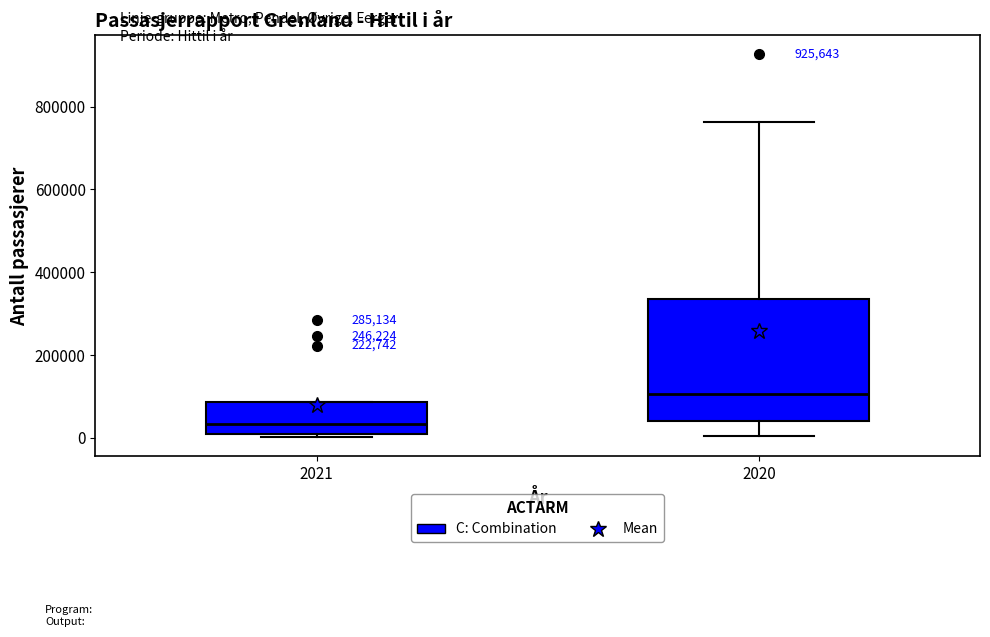

Where does the median line of the box at x = 2021 sit on the y-axis? The values are not printed on the chart, so give them approximately, as read against the axis.

40000